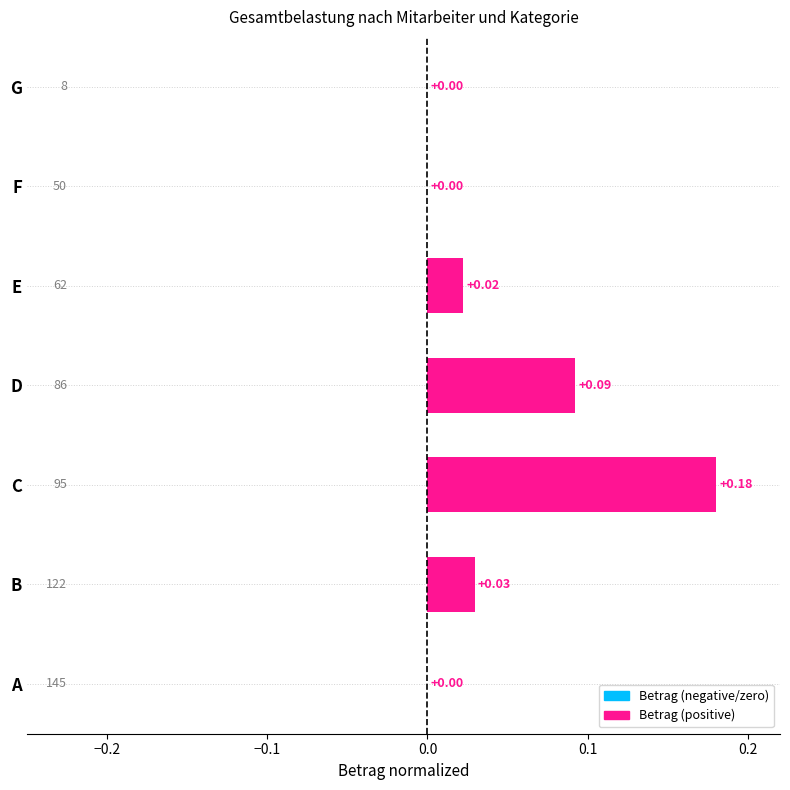

Which has a higher value, D or E?

D